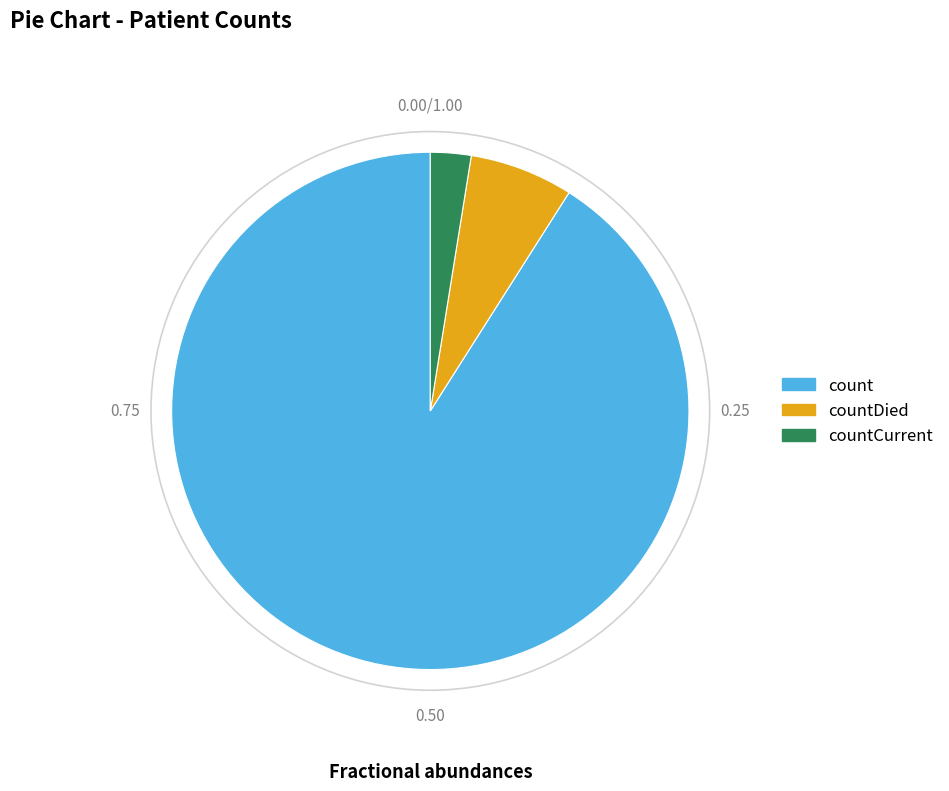

Does any single category account for the majority?

Yes